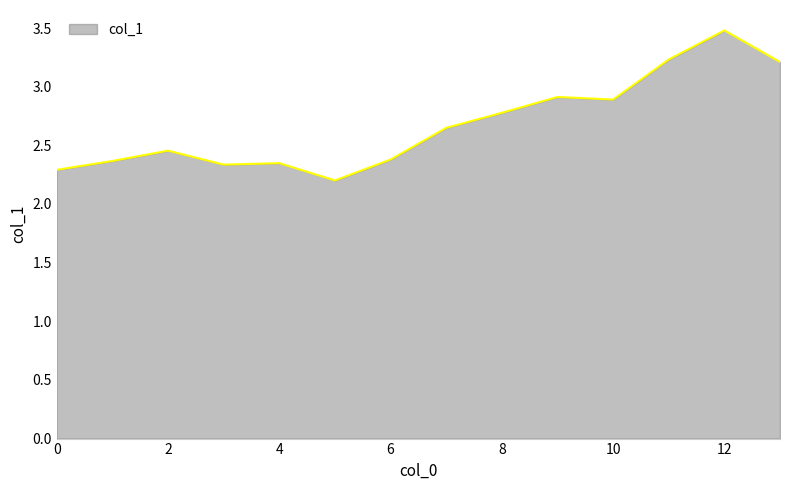

How many lines are shown in the chart?

1